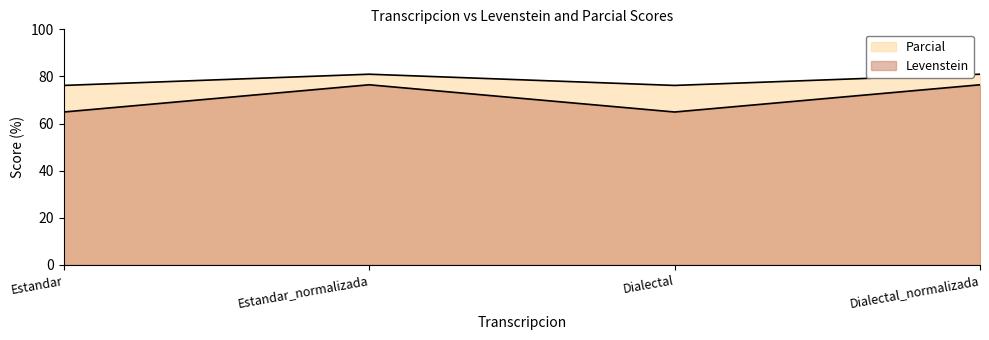

The value of Parcial at Estandar is 103.8. True or false?

False